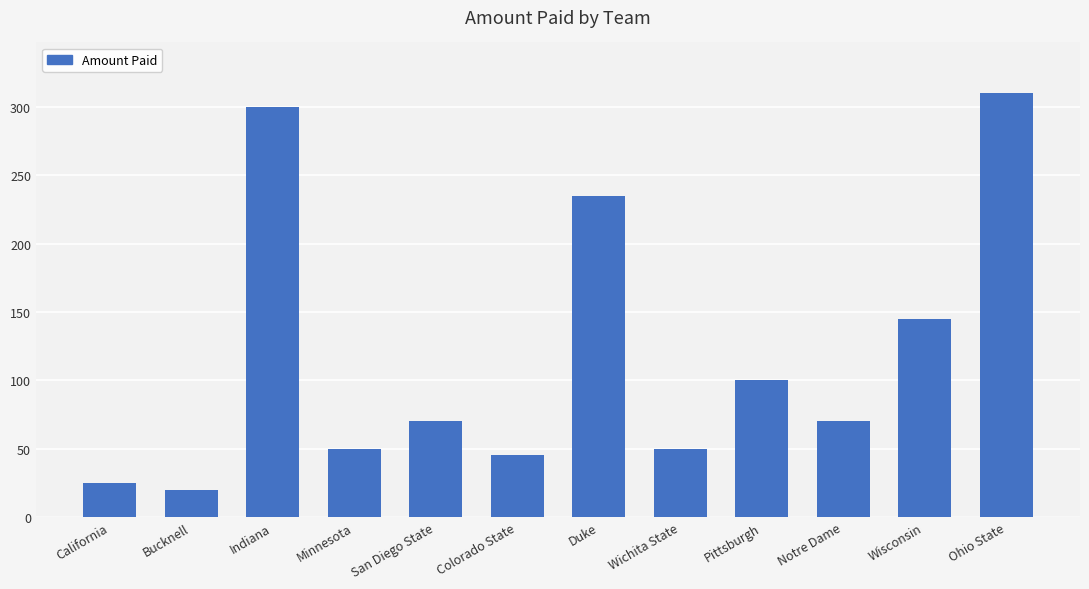

The value at Pittsburgh is 100. True or false?

True